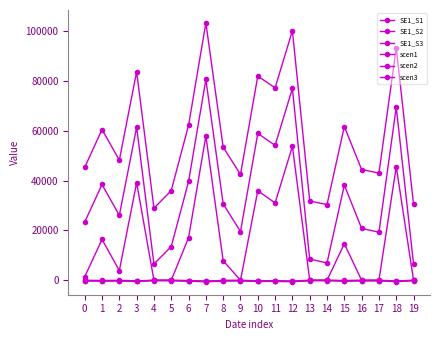

The SE1_S3 series shows 7867.1 at 17. True or false?

False